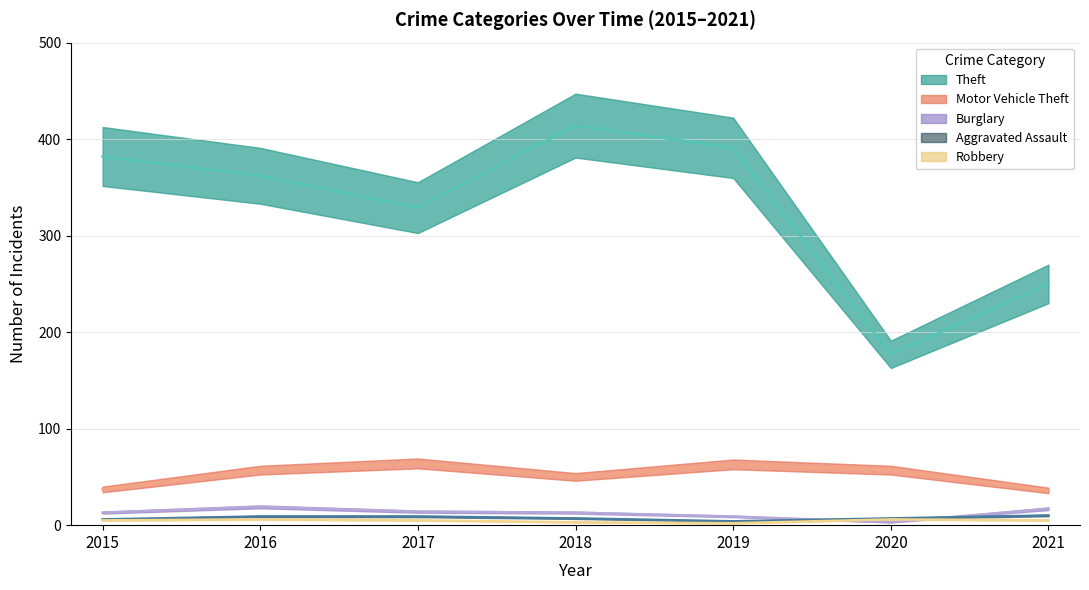

What are all the series names shown in the legend?

Theft, Motor Vehicle Theft, Burglary, Aggravated Assault, Robbery